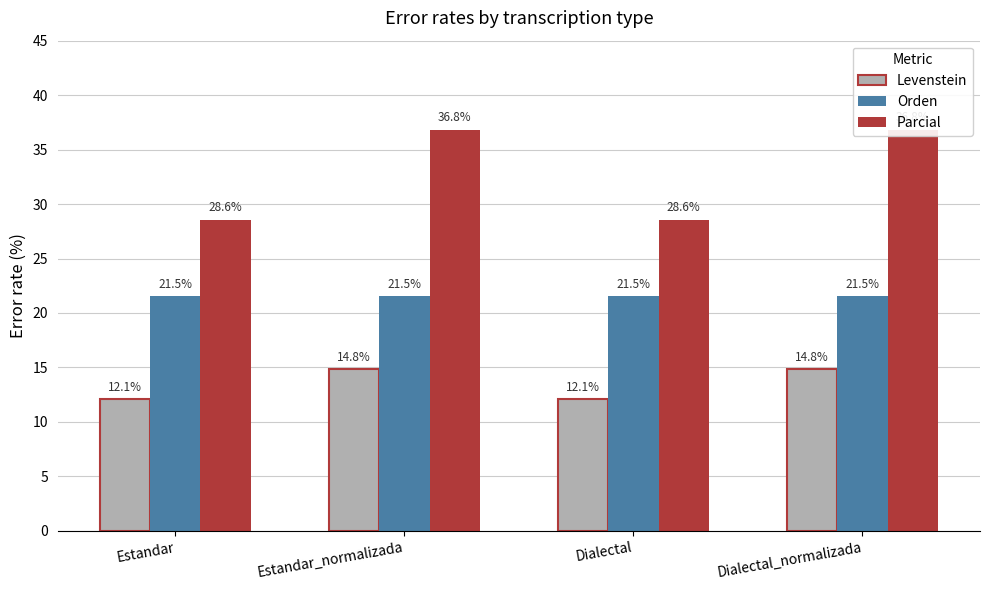

Where does the Levenstein series first go above 14?

Estandar_normalizada